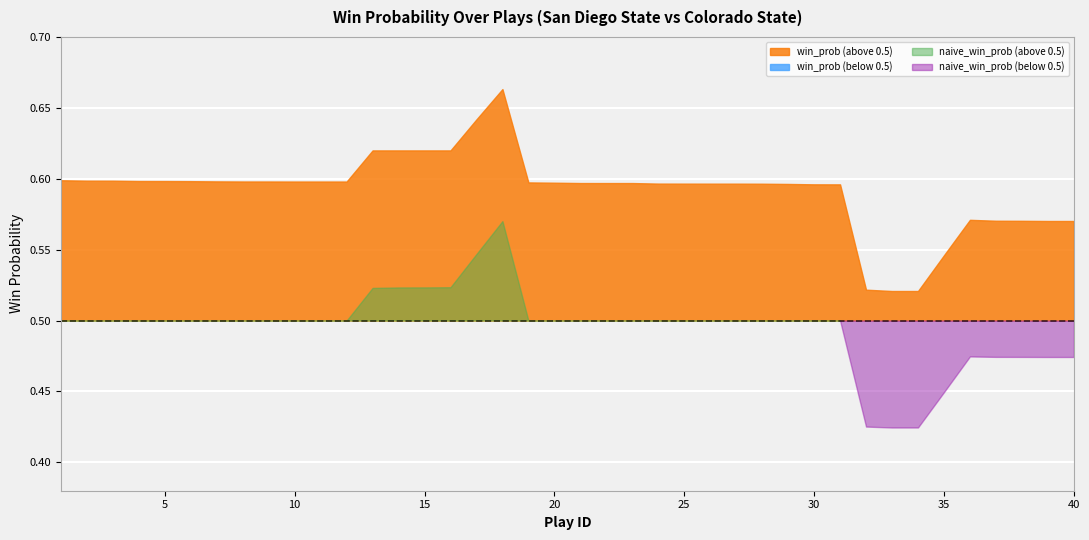

Rank the series at 26 from highest to lowest value.

win_prob, naive_win_prob